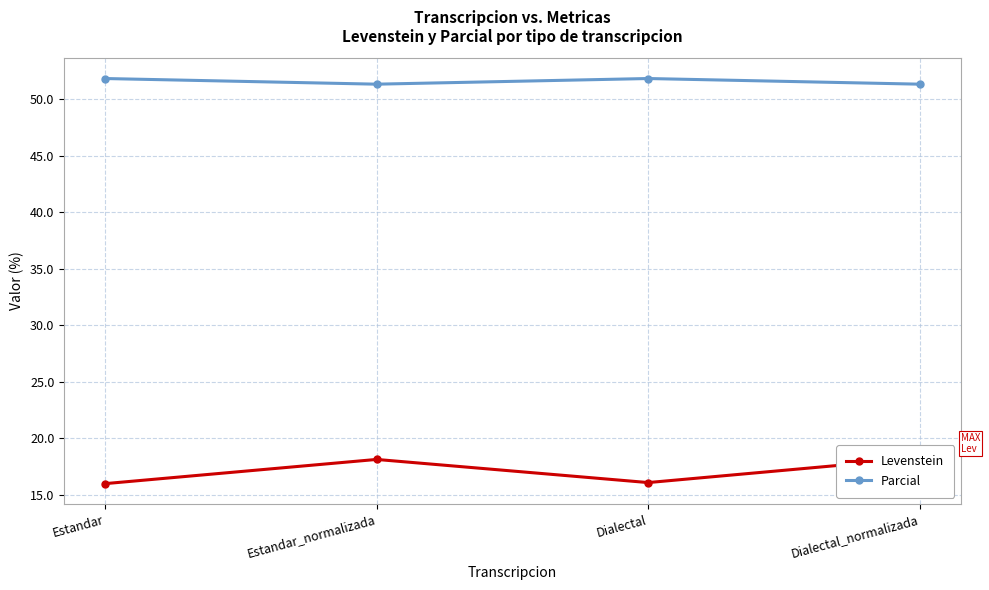

What is the label of the 3rd point from the right?

Estandar_normalizada